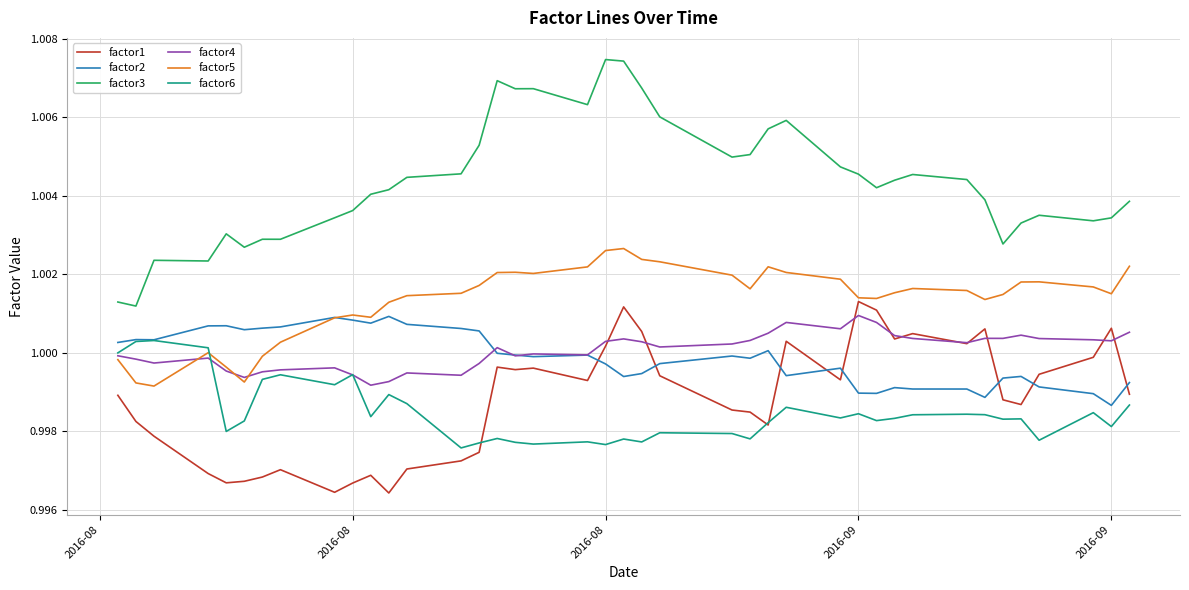

How many lines are shown in the chart?

6